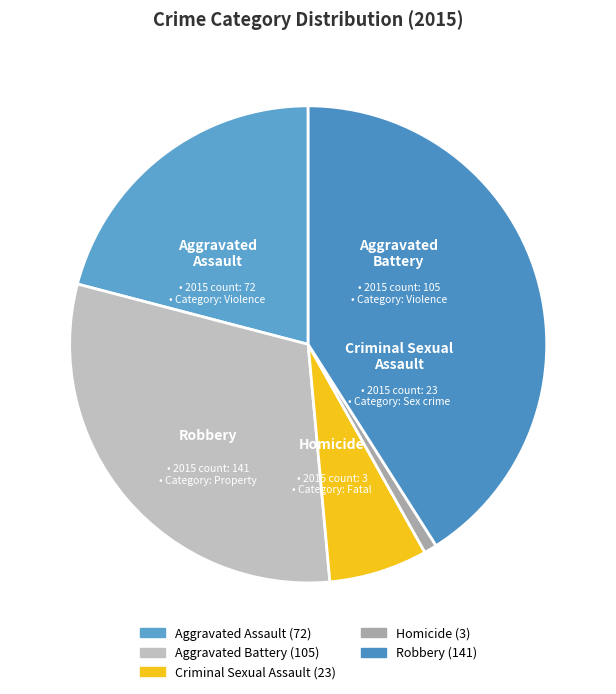

Which category has the smallest portion of the pie?

Homicide